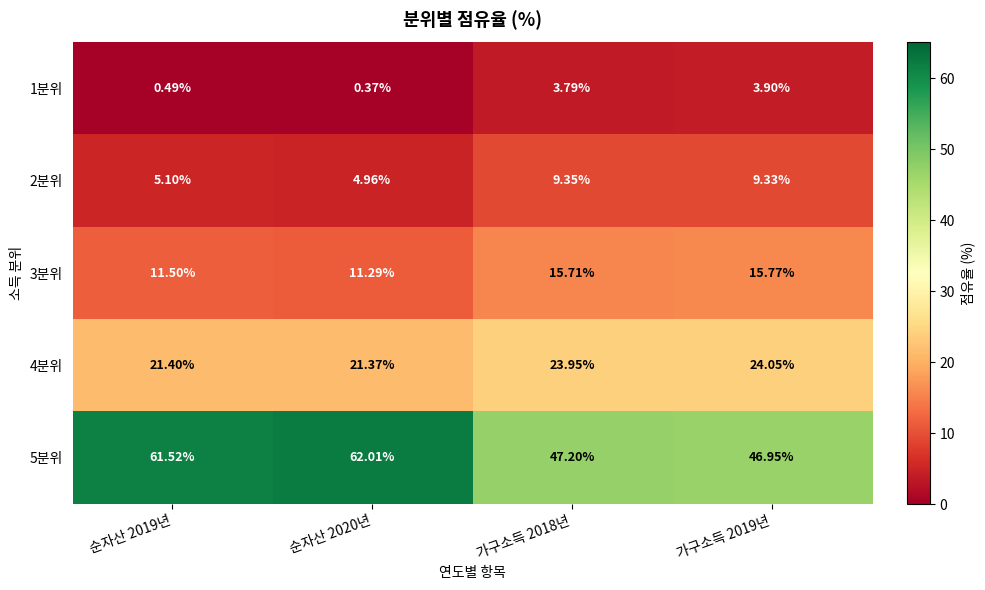

Is the value of 3분위 at 순자산 2019년 greater than the value of 4분위 at 순자산 2019년?

No